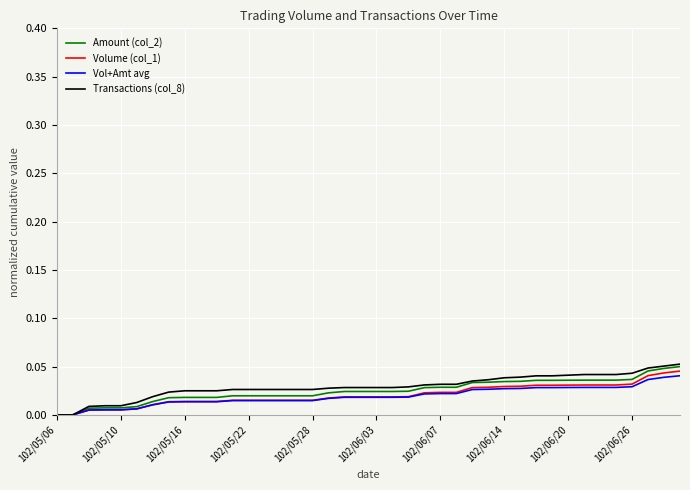

Which series has the widest spread of values?

Transactions (col_8)